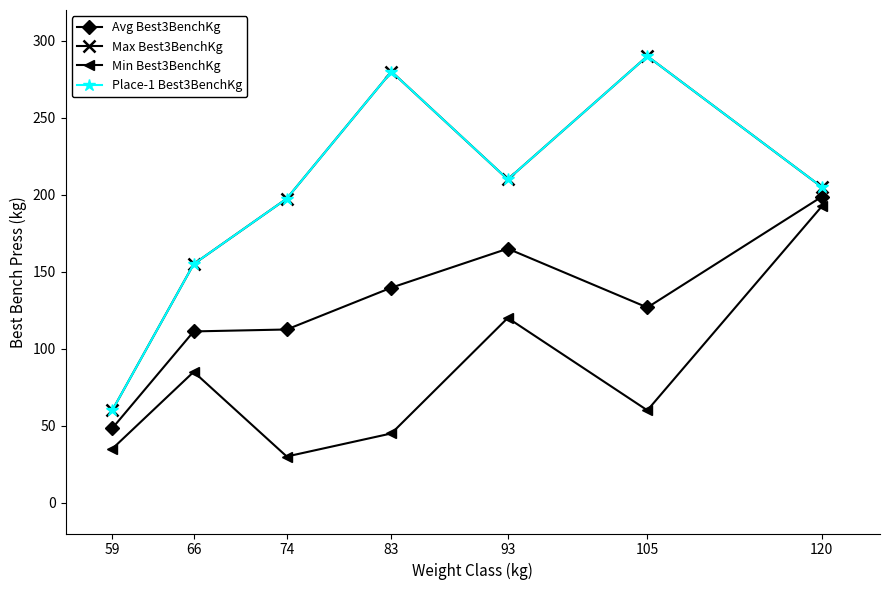

What is the sum of the Avg Best3BenchKg values at 83 and 66?

250.9